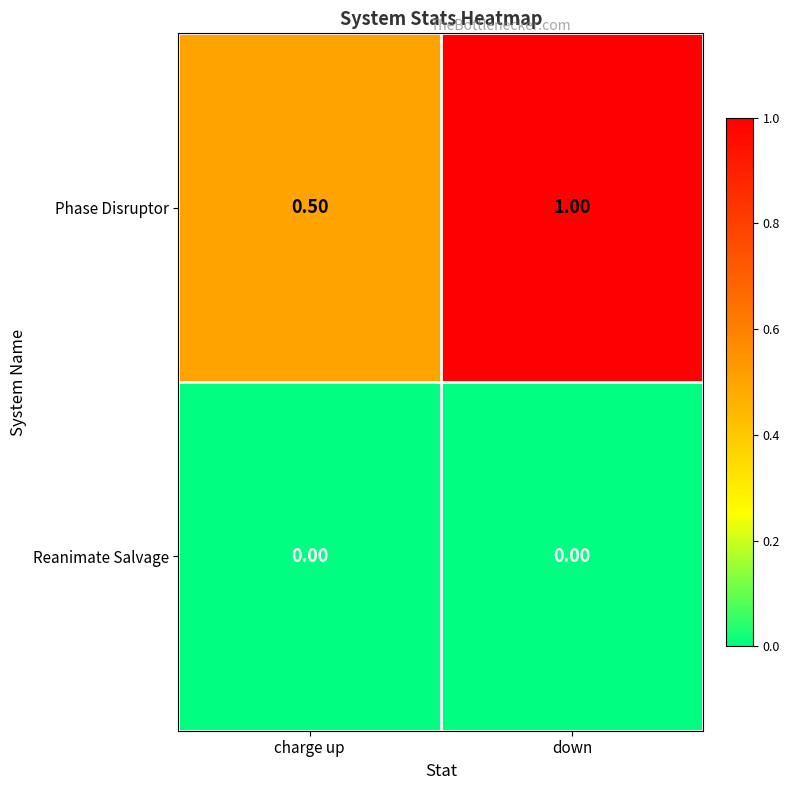

What is the average value of the Phase Disruptor series?

0.8